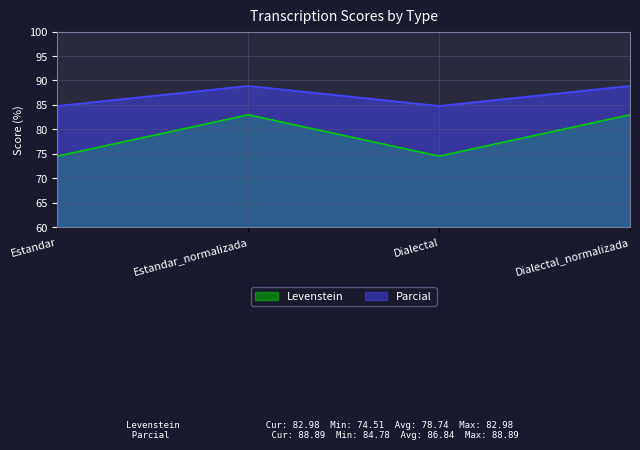

Count the Parcial values in the range 84 to 88.

2